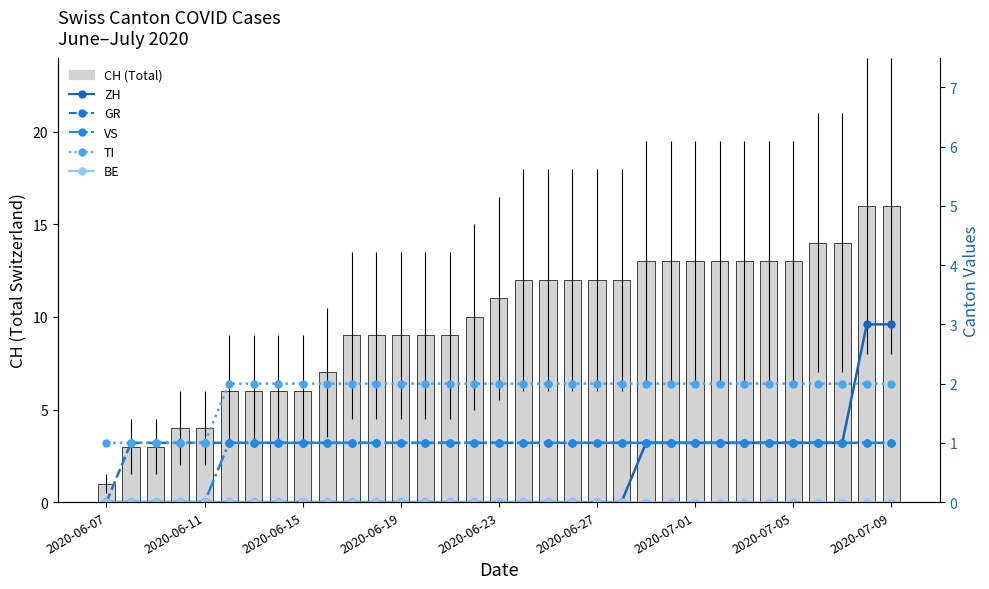

What is the total value across all series at 23?

18